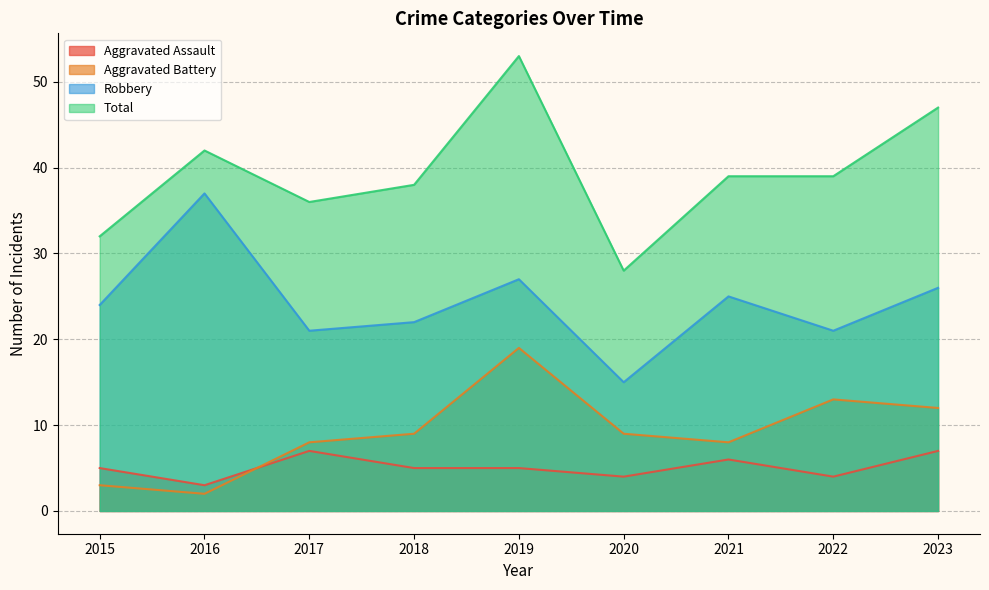

What is the value of the Aggravated Assault point at the 4th from the left?

5